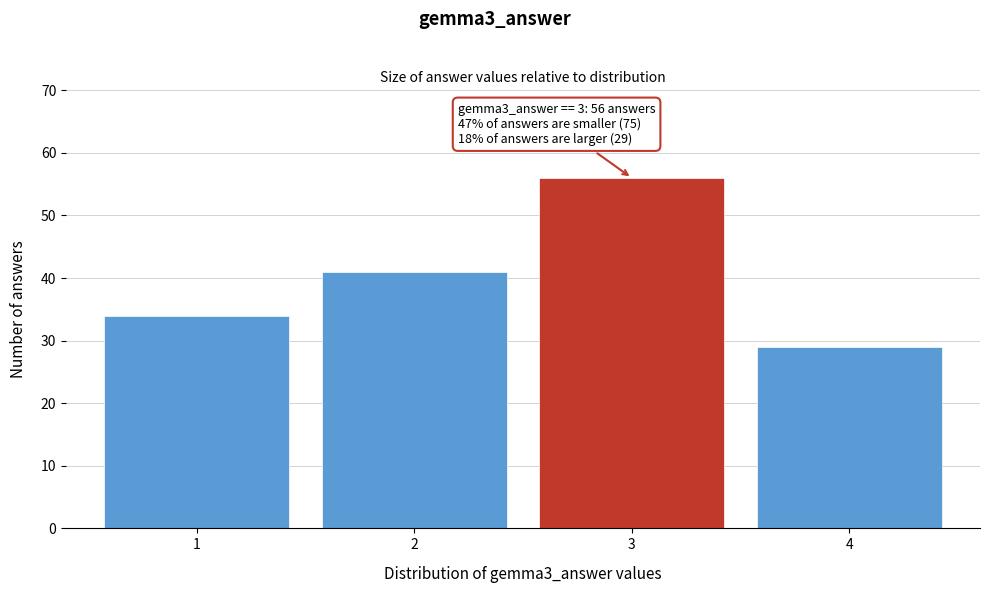

Reading left to right, what are all the values shown in this chart?

34	41	56	29